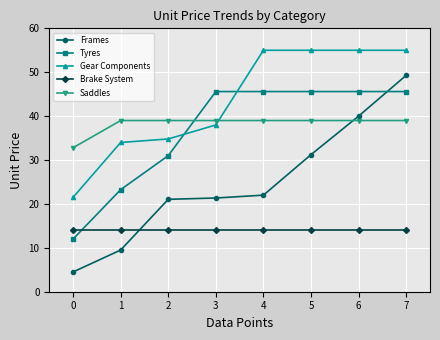

Which series has the largest total across all categories?

Gear Components